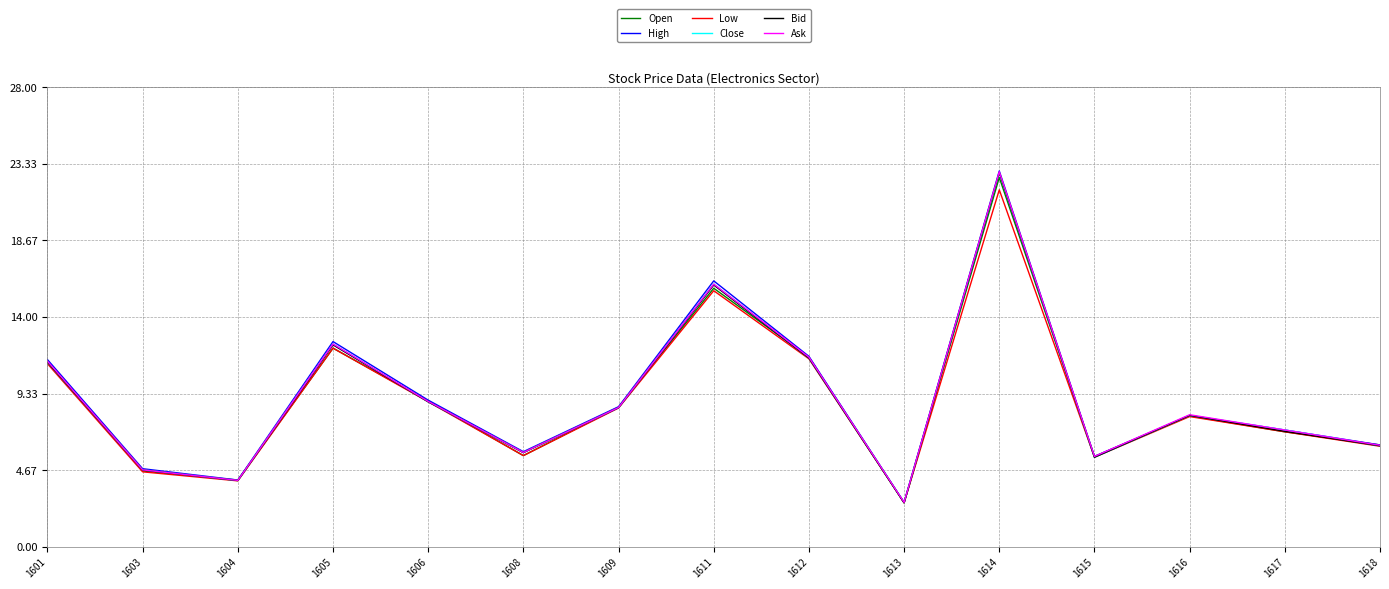

How many lines are shown in the chart?

6